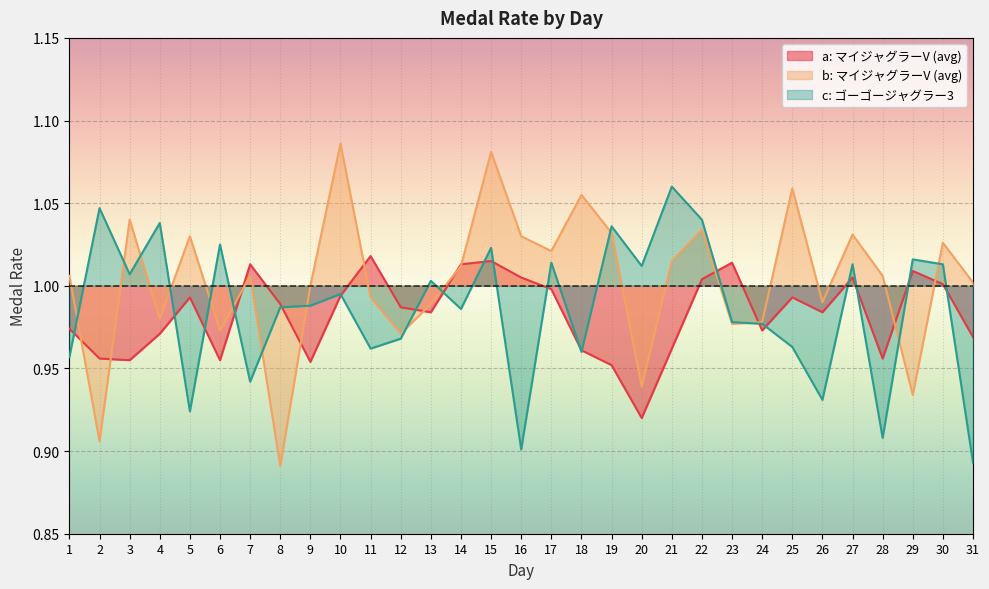

How many lines are shown in the chart?

3